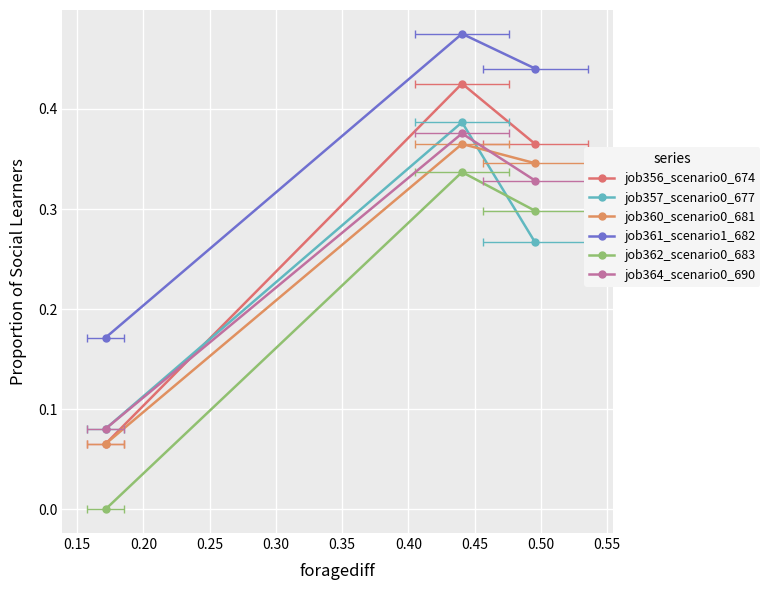

The job364_scenario0_690 series shows 0.5 at 0.15. True or false?

False